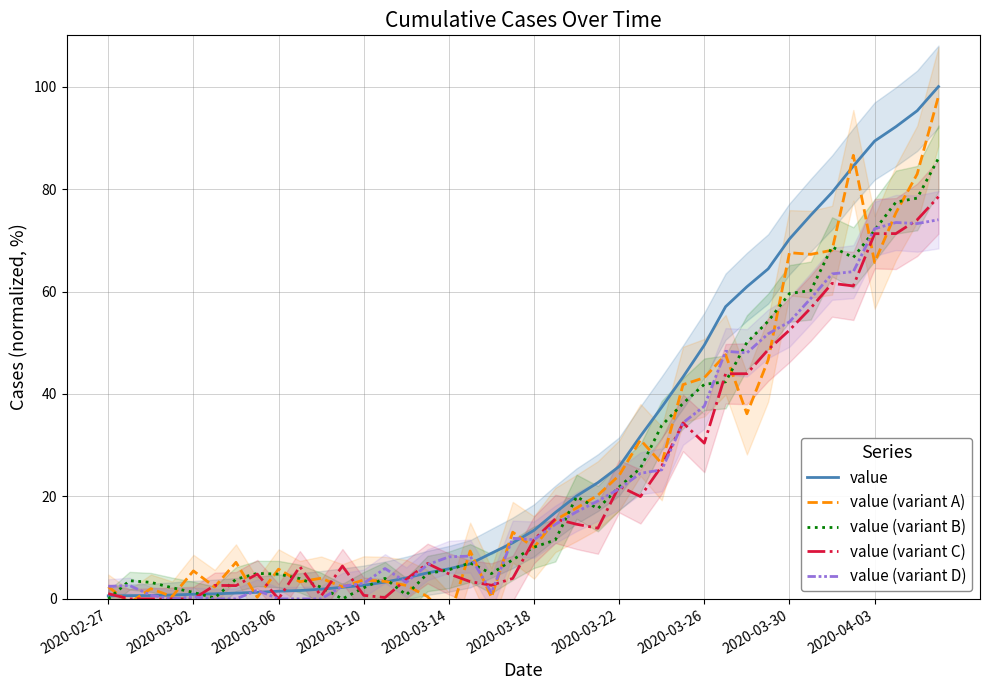

Is it true that value (variant C) equals 71.3 at 2020-04-03?

True